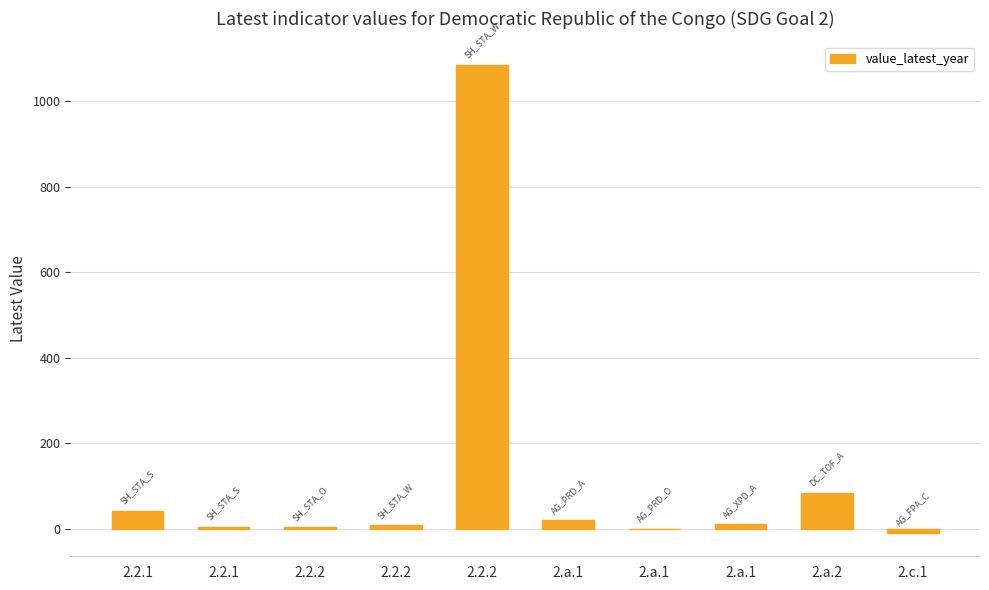

What is the sum of all values?

1252.2